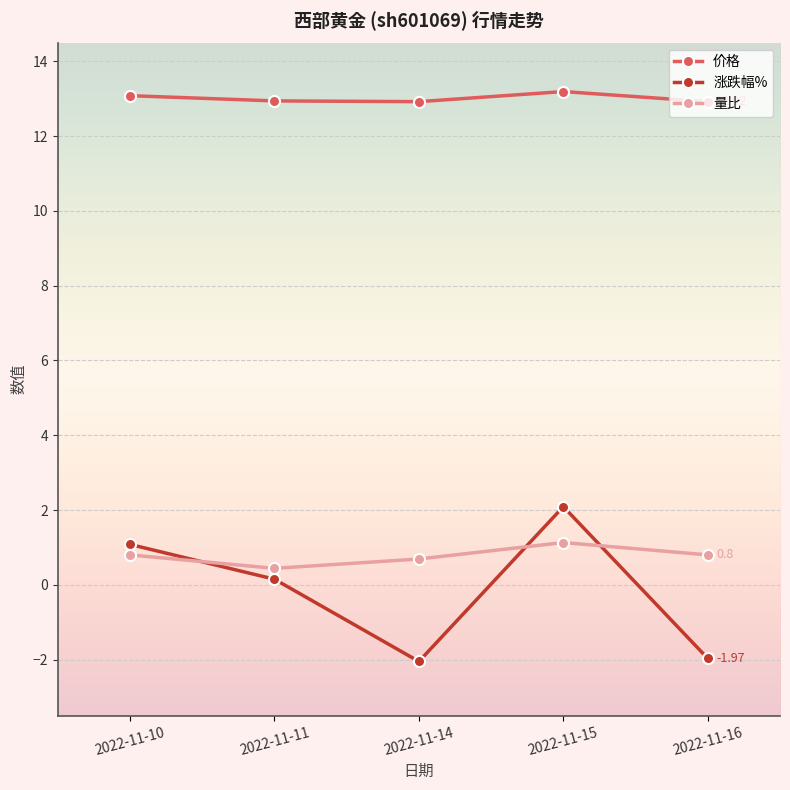

Which series changed the most between 2022-11-15 and 2022-11-16?

涨跌幅%